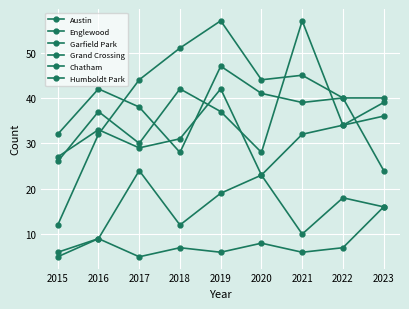

Which category has the lowest value in the Chatham series?

2015